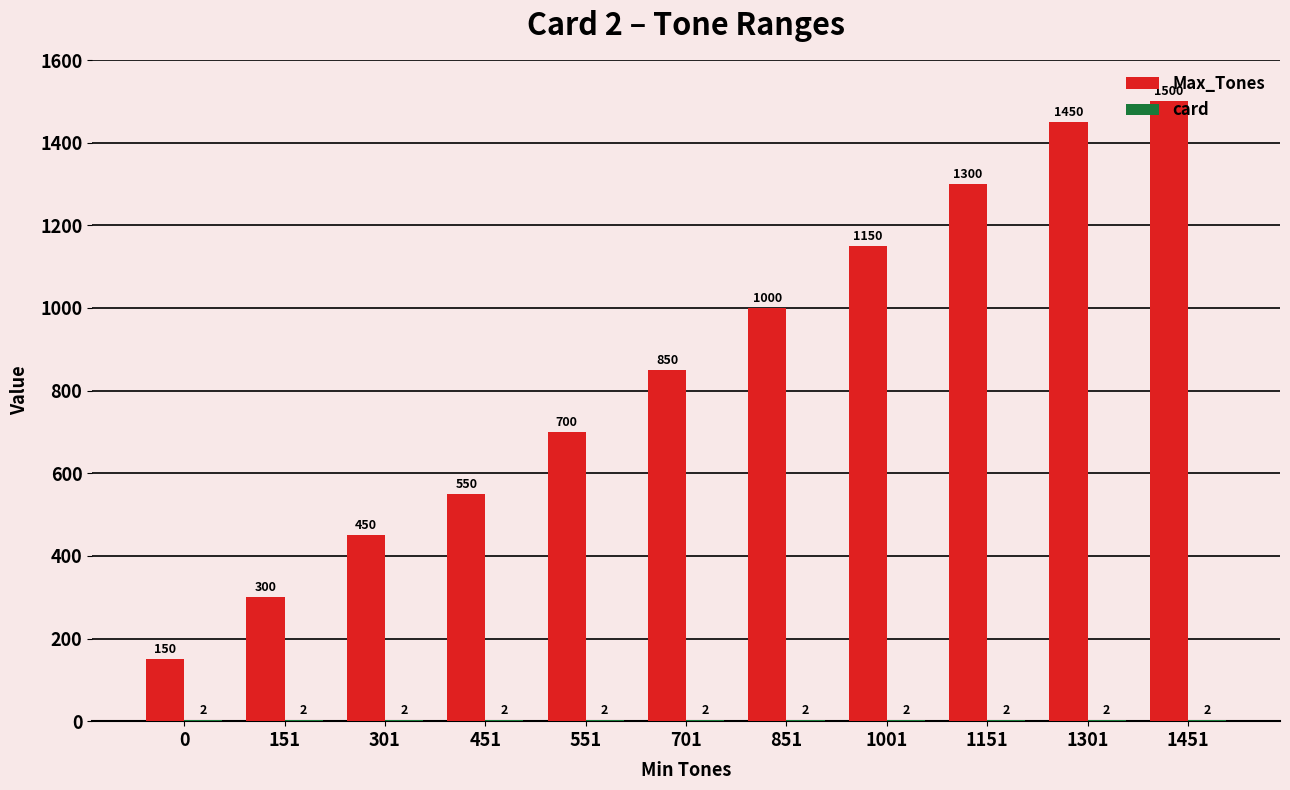

The value of Max_Tones at 1301 is 1450. True or false?

True